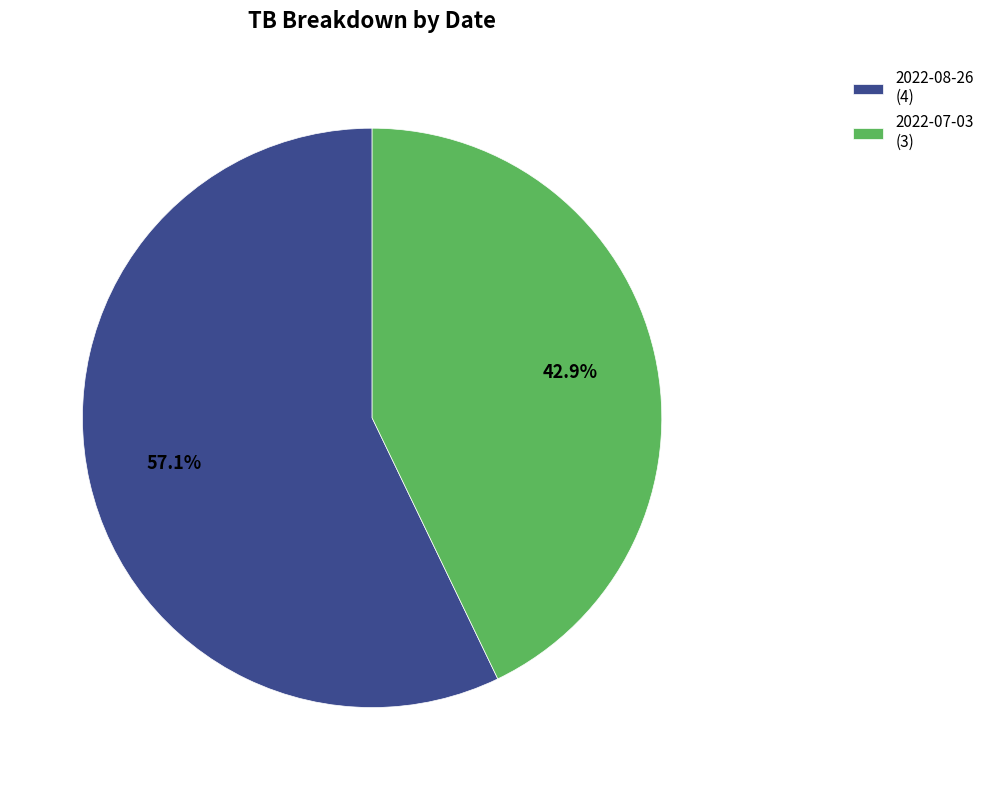

Rank the categories by value from highest to lowest.

2022-08-26, 2022-07-03